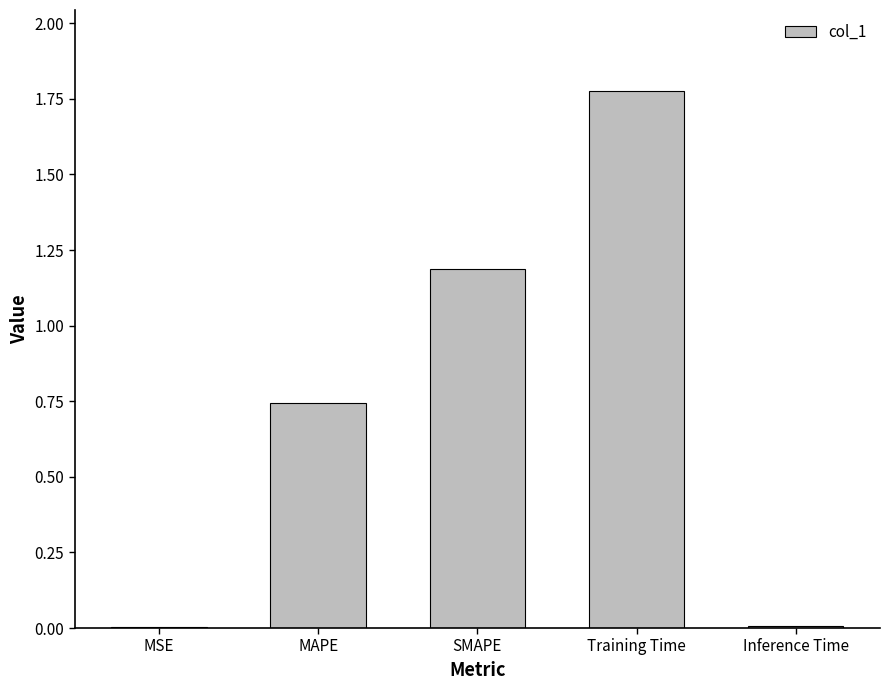

What is the sum of all values?

3.7